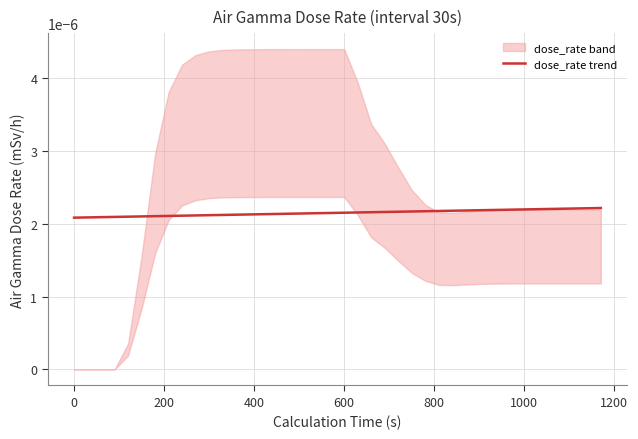

True or false: there are more than 2 points higher than both neighbors.

False